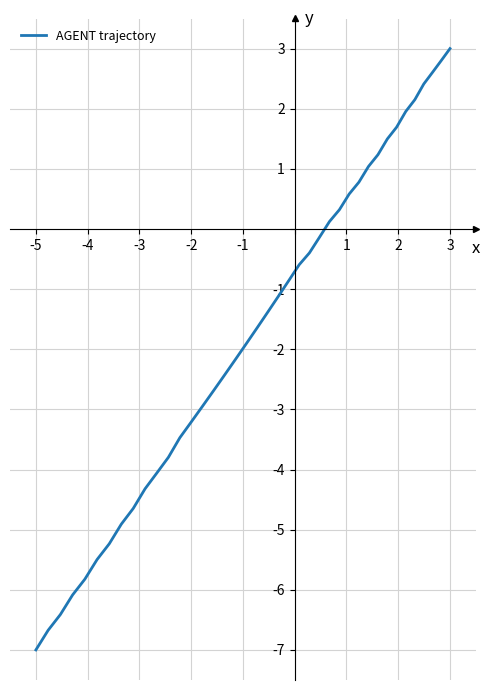

What is the maximum value shown in the chart?

3.0